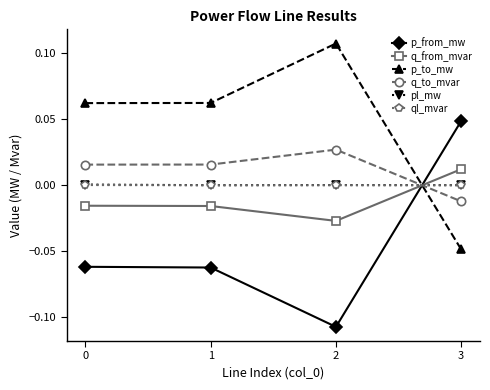

At how many categories does at least one series exceed 0?

4